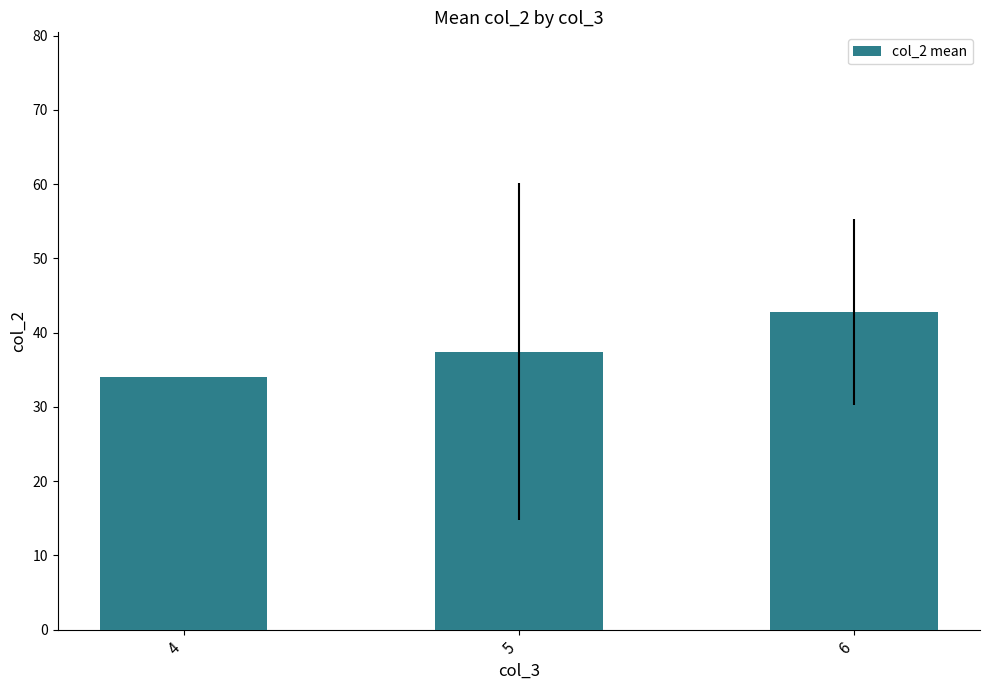

How many values exceed 37?

2